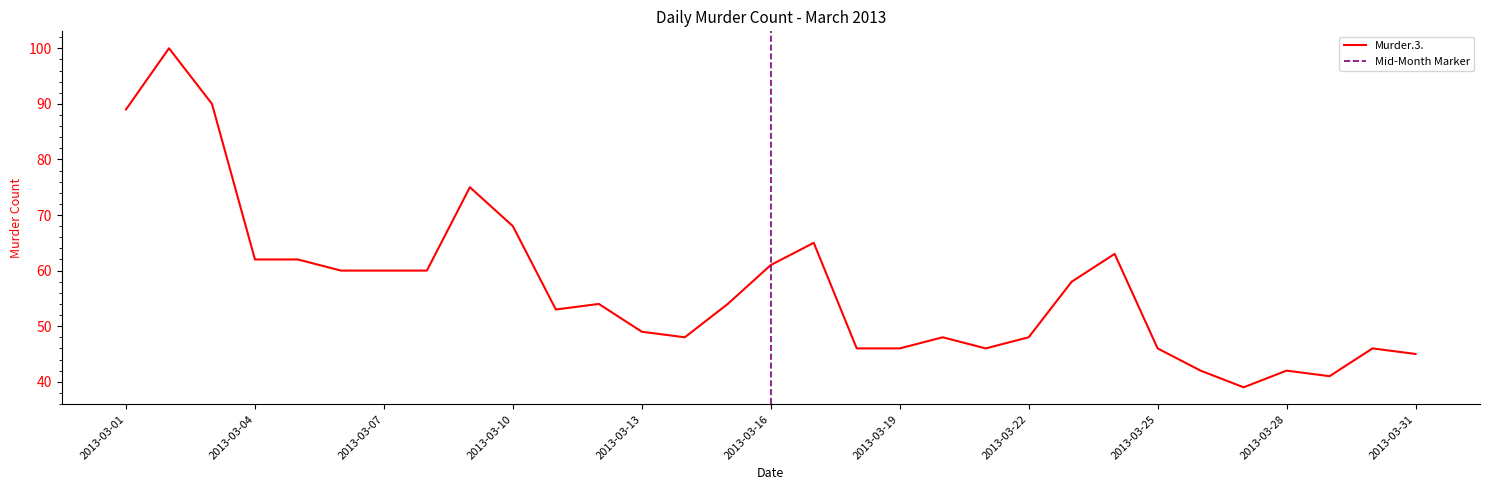

True or false: the data shows 49 at 2013-03-13.

True